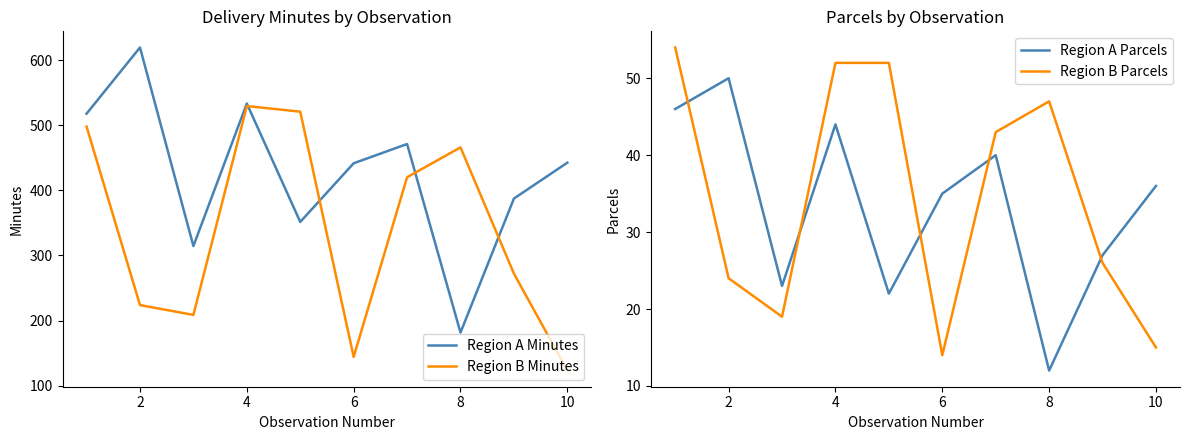

The value of Region A Parcels at 8 is 6.7. True or false?

False